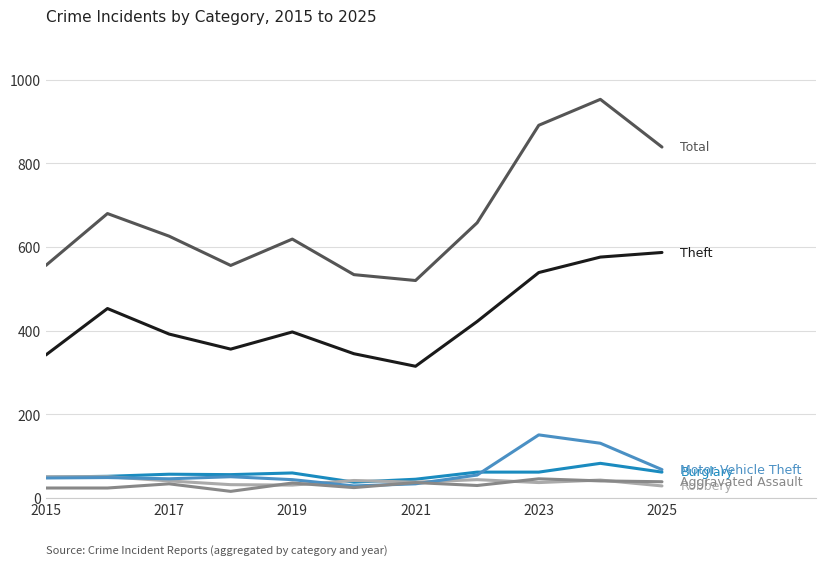

How many lines are shown in the chart?

6